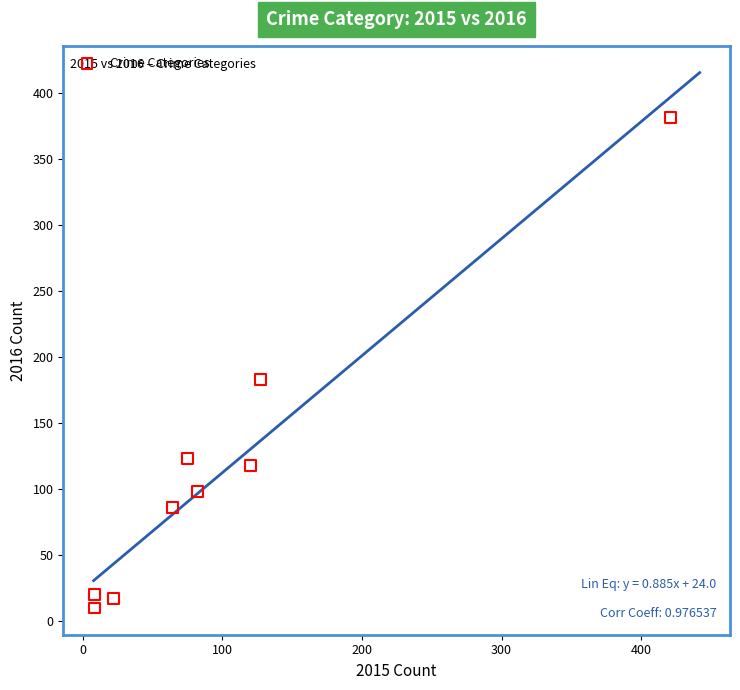

What is the range of Y values (max minus min)?

371